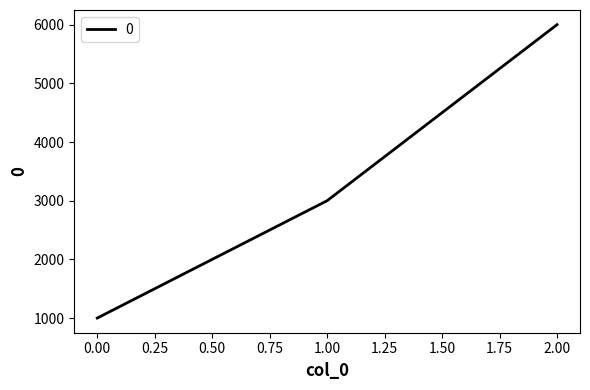

Rank the categories by value from lowest to highest.

0.00, 1.00, 2.00